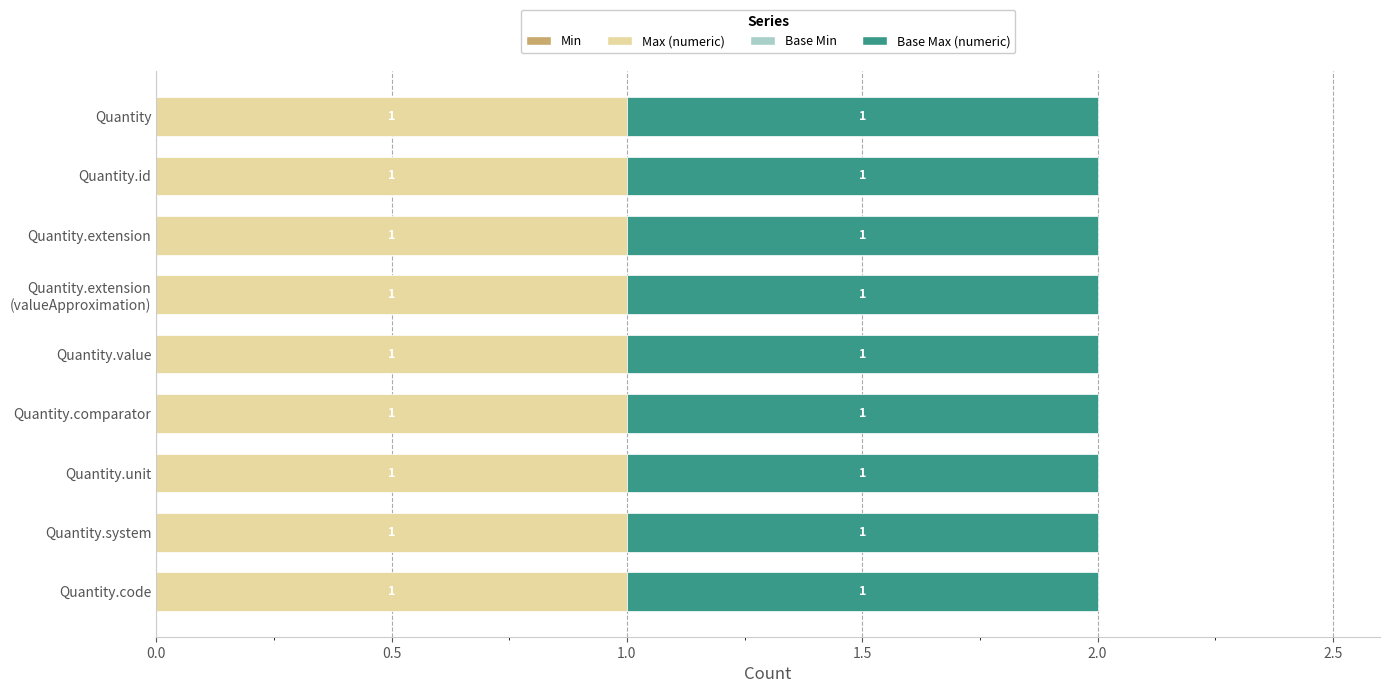

What is the label of the 6th bar from the left?

Quantity.comparator